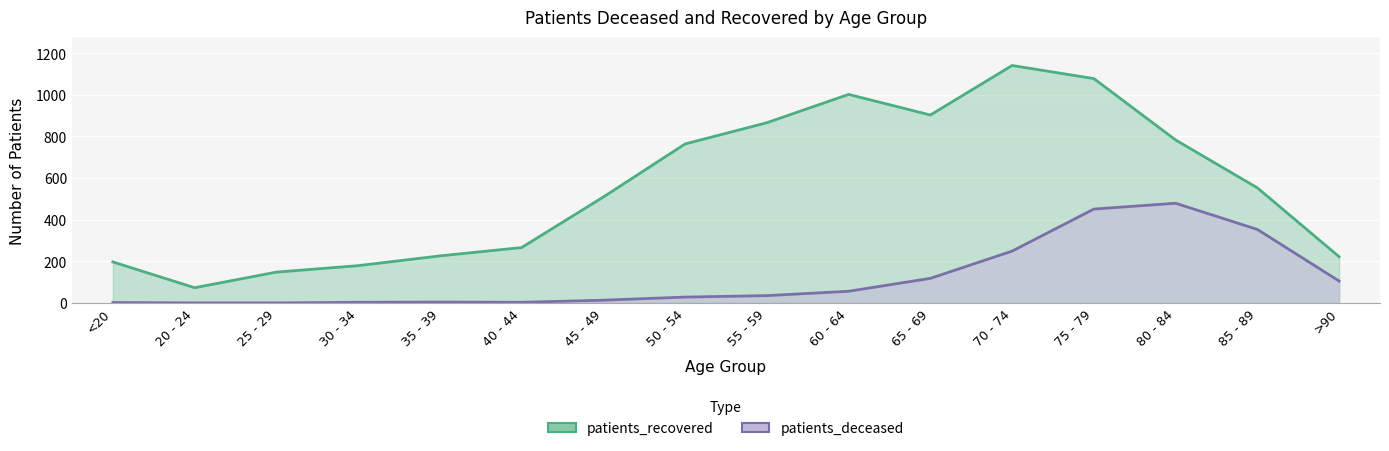

Which label corresponds to the smallest value in the chart?

20 - 24